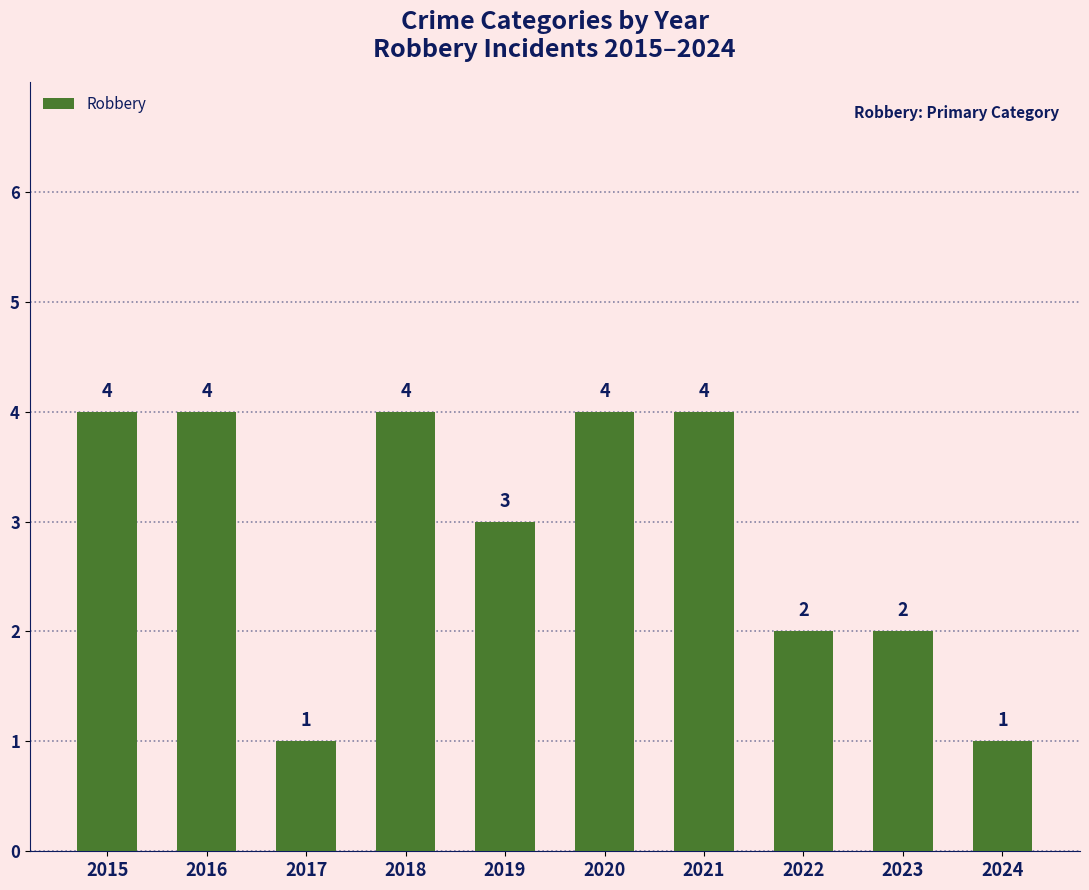

What is the value of the 9th bar from the left?

2